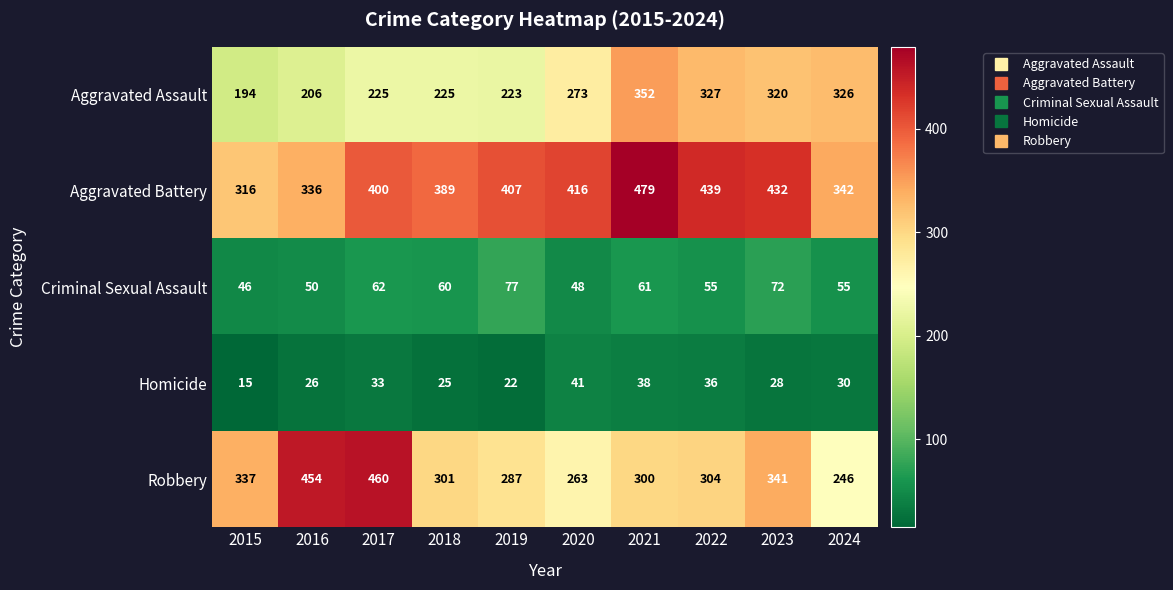

The Robbery series shows 518 at 2022. True or false?

False